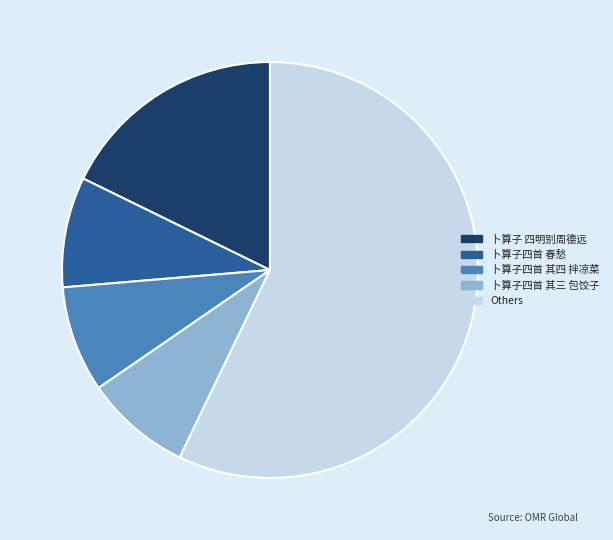

Between 卜算子 四明别周德远 and 卜算子四首 春愁, which is larger?

卜算子 四明别周德远